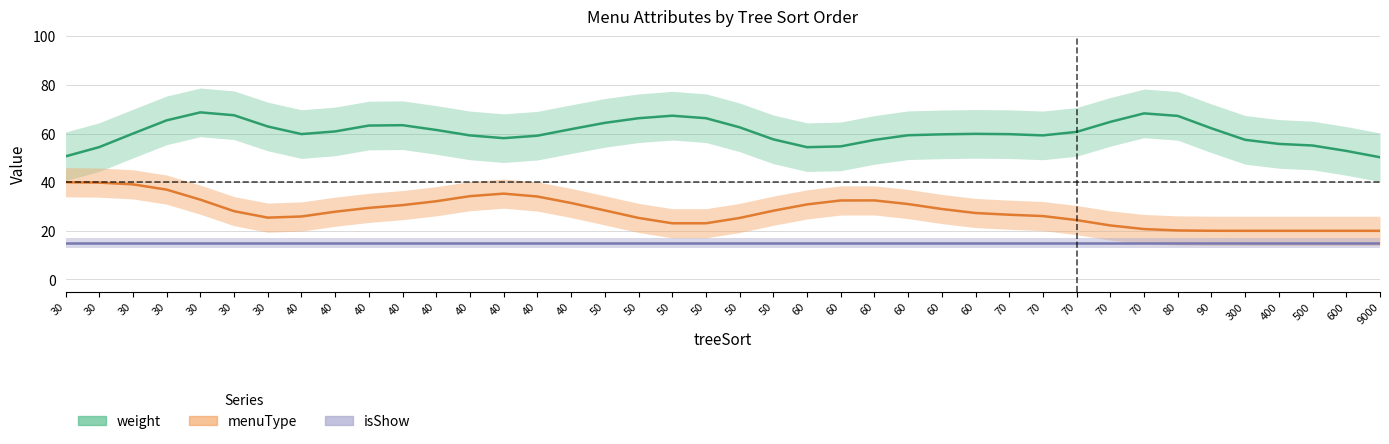

List the series in order of their peak value, highest first.

weight, menuType, isShow